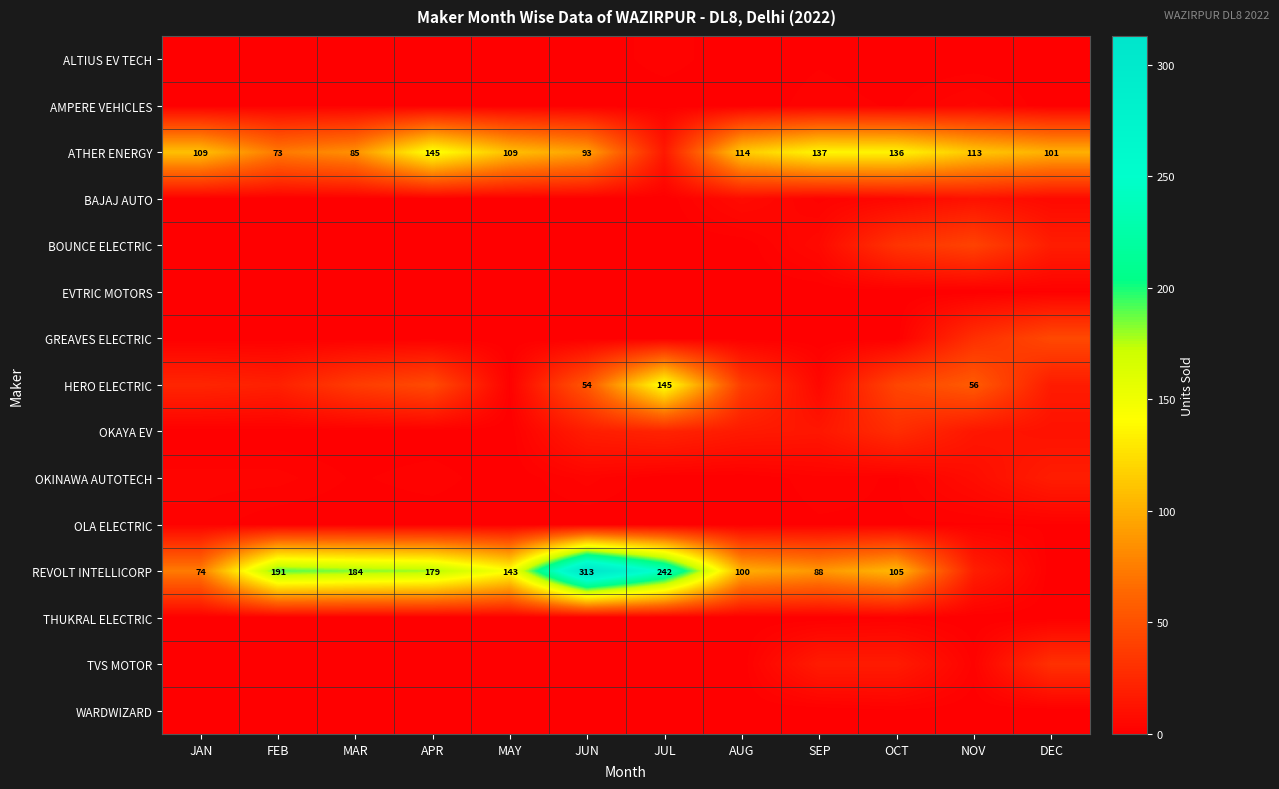

Is it true that REVOLT INTELLICORP equals 30 at JAN?

False